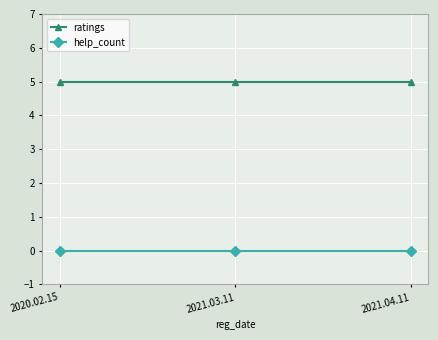

True or false: help_count has a value of 0 at 2021.04.11.

True